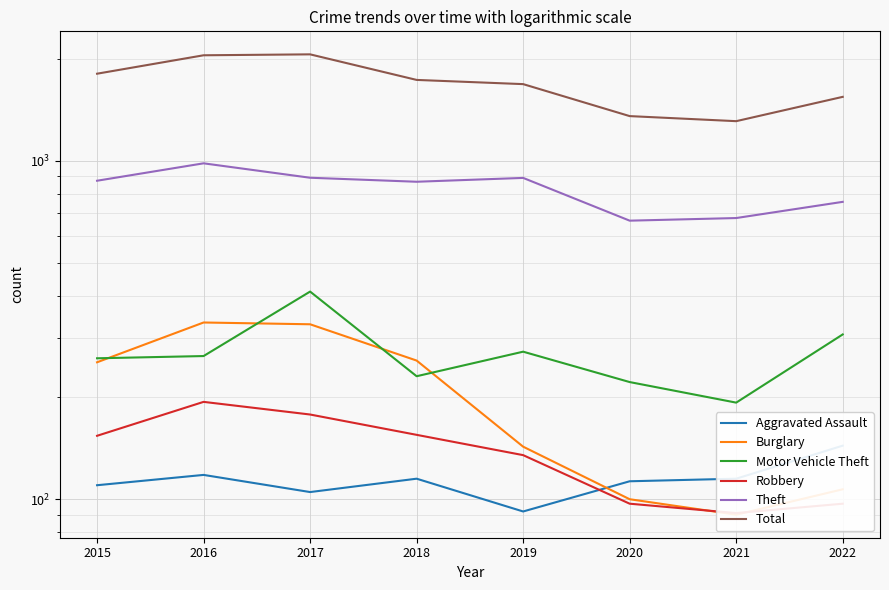

What is the difference between the Theft values at 2019 and 2018?

23